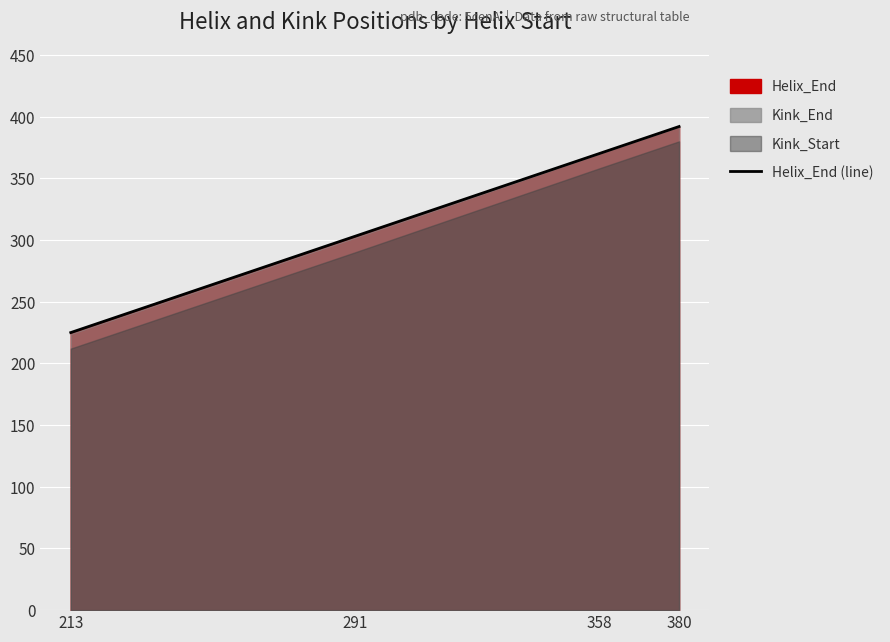

True or false: there are more than 2 points higher than both neighbors.

False